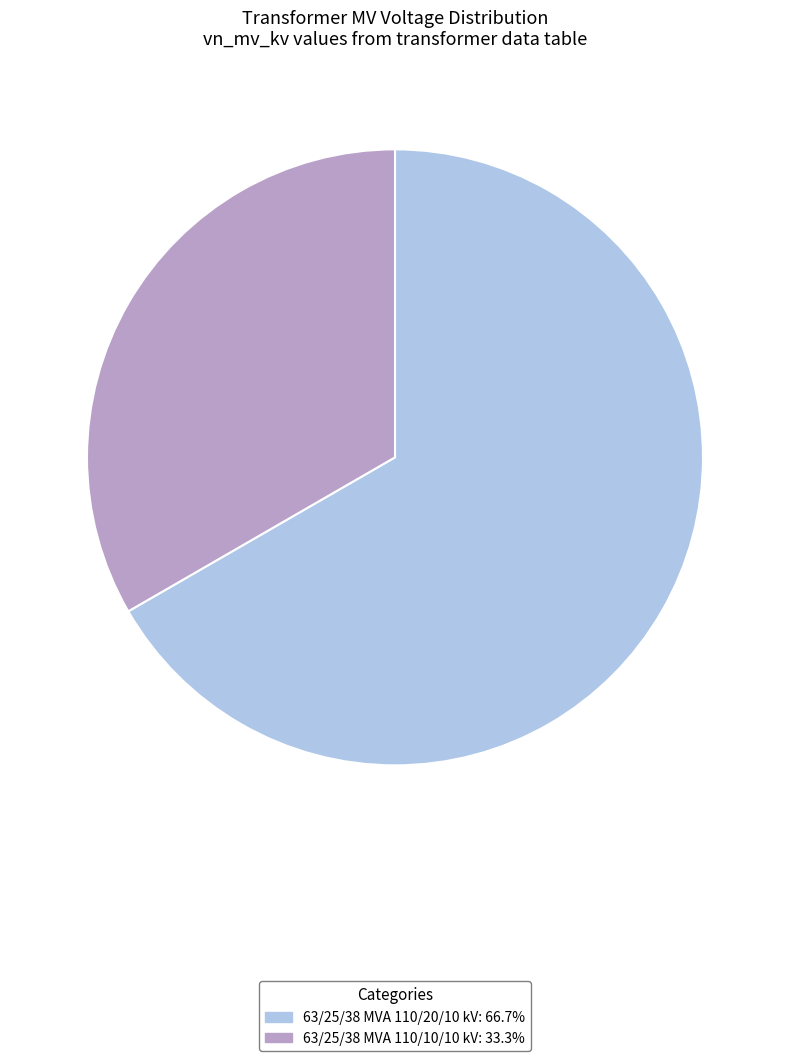

The 63/25/38 MVA 110/10/10 kV slice represents 33% of the pie. True or false?

True